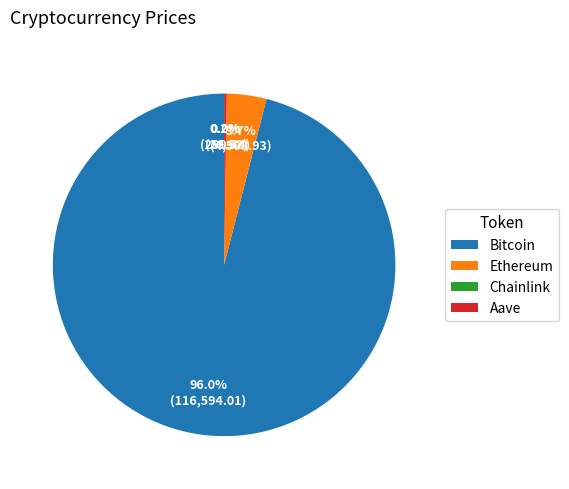

What is the largest slice in the pie chart?

Bitcoin